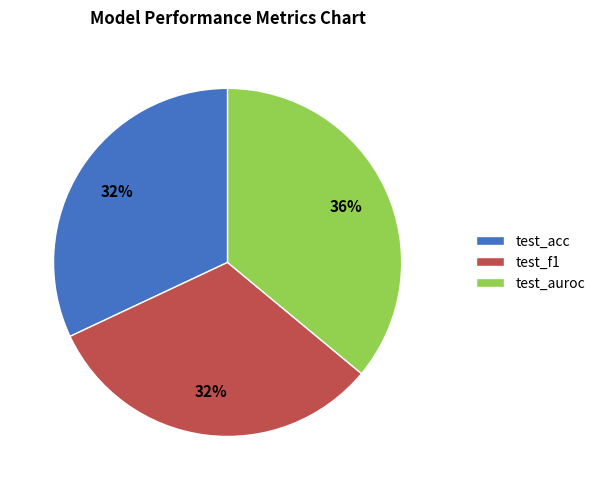

Do test_f1 and test_auroc together represent more than half of the pie?

Yes